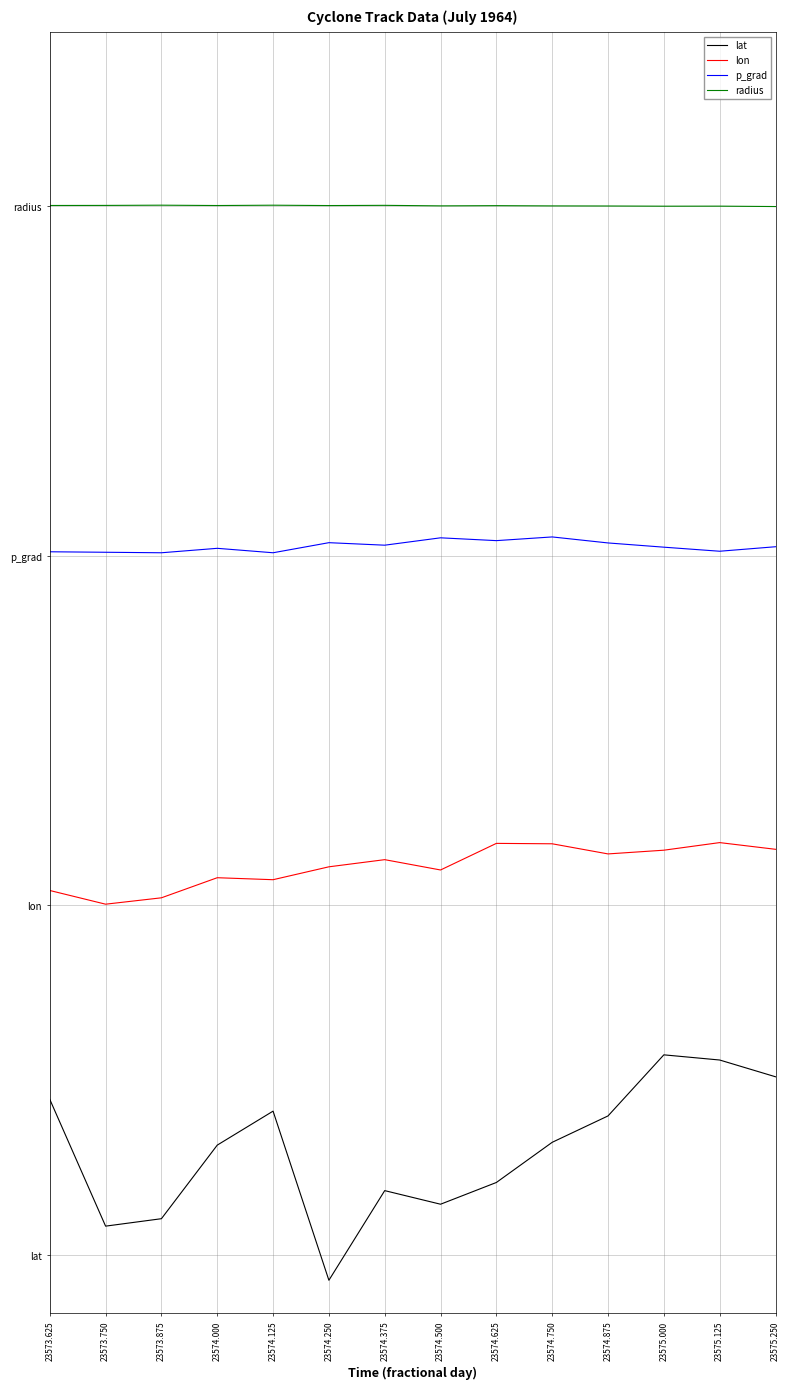

Is the value of lon at 23574.000 greater than the value of p_grad at 23574.000?

No